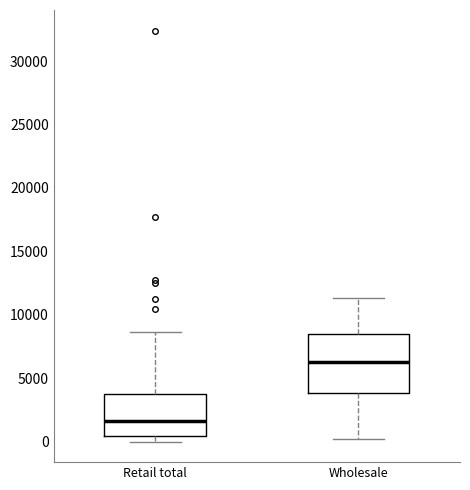

Reading left to right, transcribe this box plot: for each box, give where its median line is, the range the box spans, and where its two whiskers end, as read against the y-axis. The values are not printed on the chart, so give them approximately, as read against the axis.

Retail total: median 1500, box 500 to 3500, whiskers 0 to 8500
Wholesale: median 6500, box 4000 to 8500, whiskers 0 to 11500